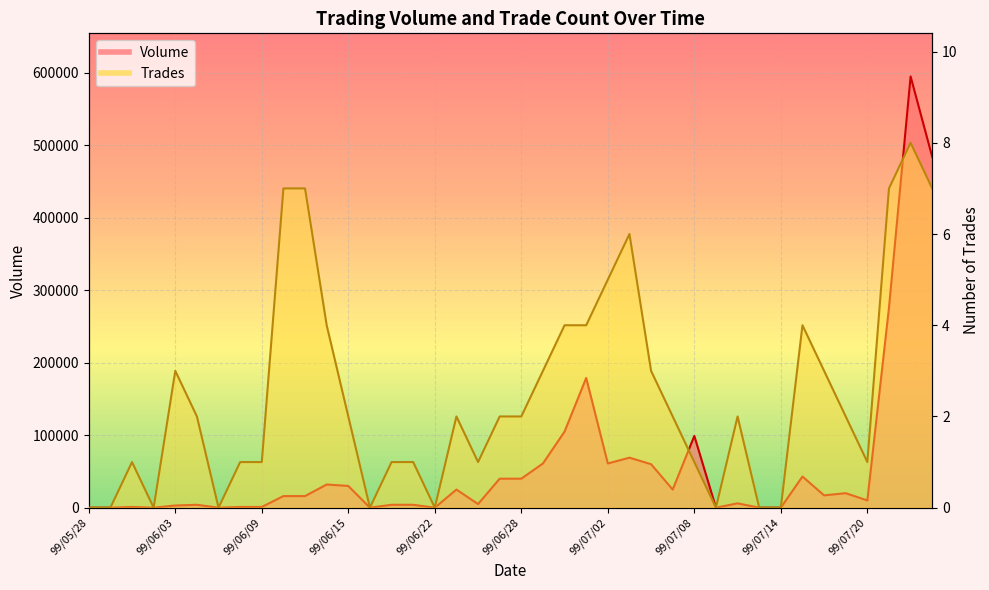

At which label does Volume first exceed 16000?

99/06/14